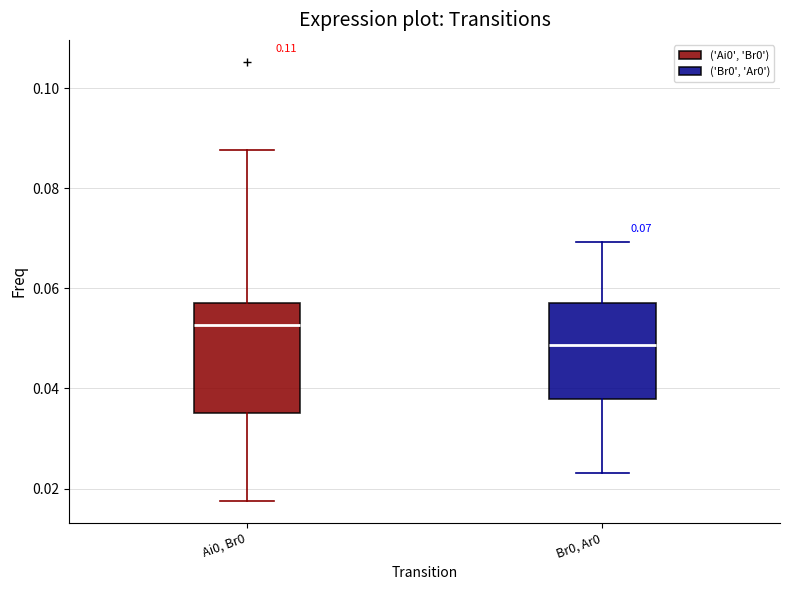

Which box's median line is the lowest?

Br0, Ar0